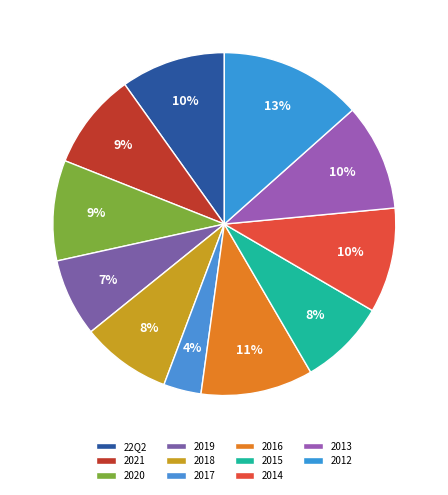

Which slice is the smallest?

2017